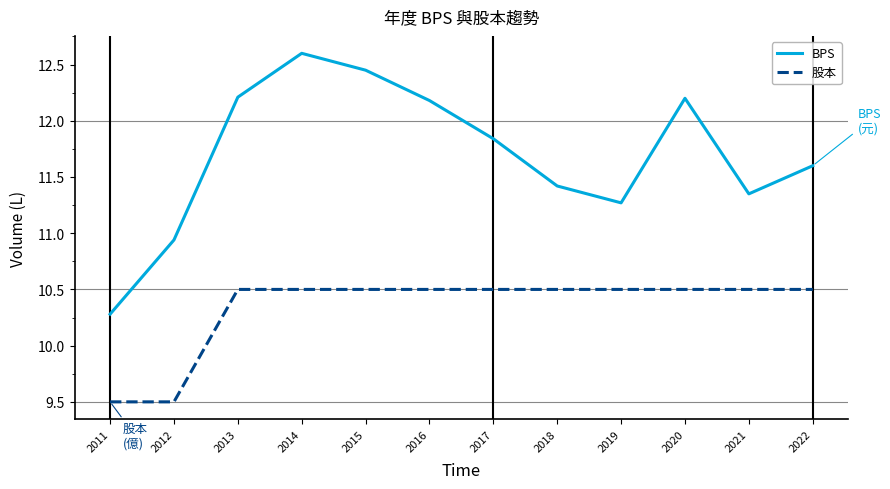

List the series in order of their overall mean, highest first.

BPS, 股本